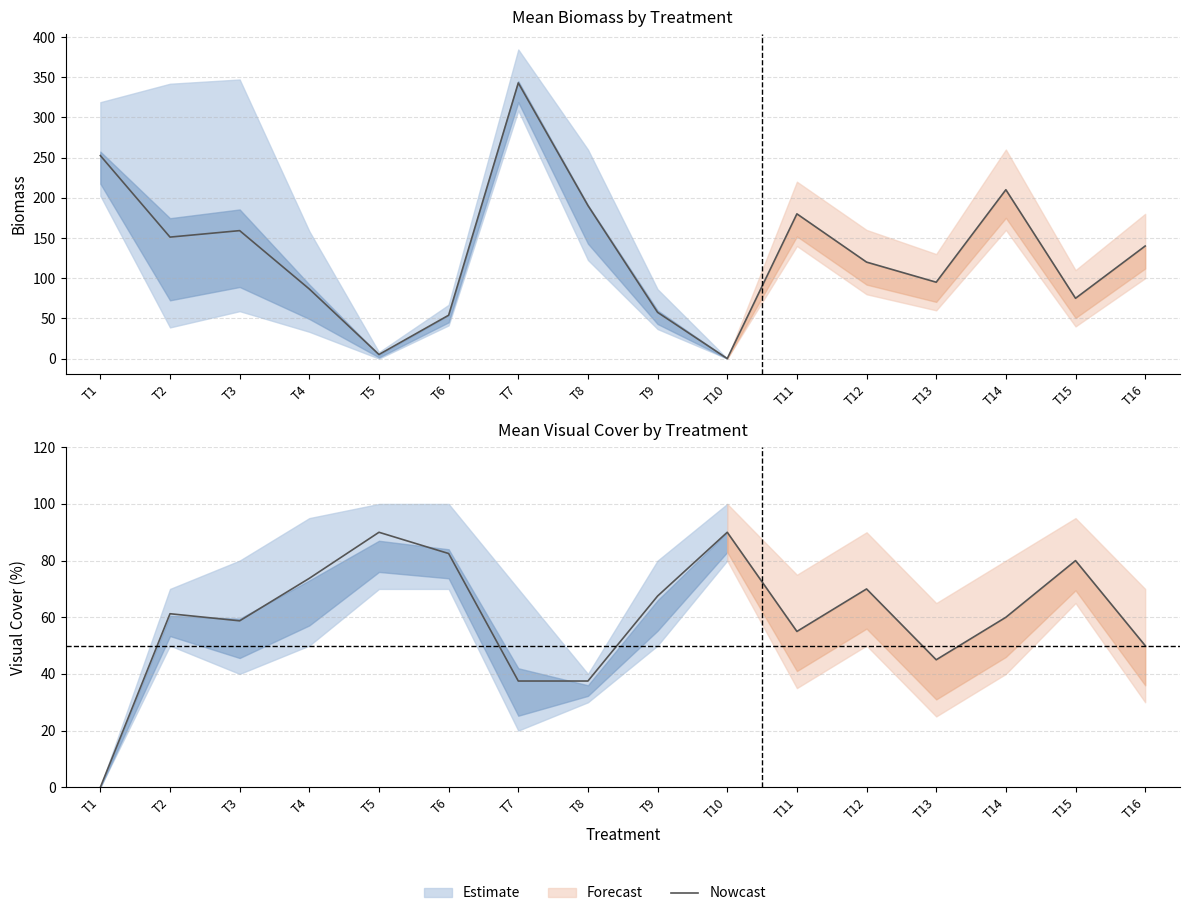

Is this an area chart (filled region under the line)?

No